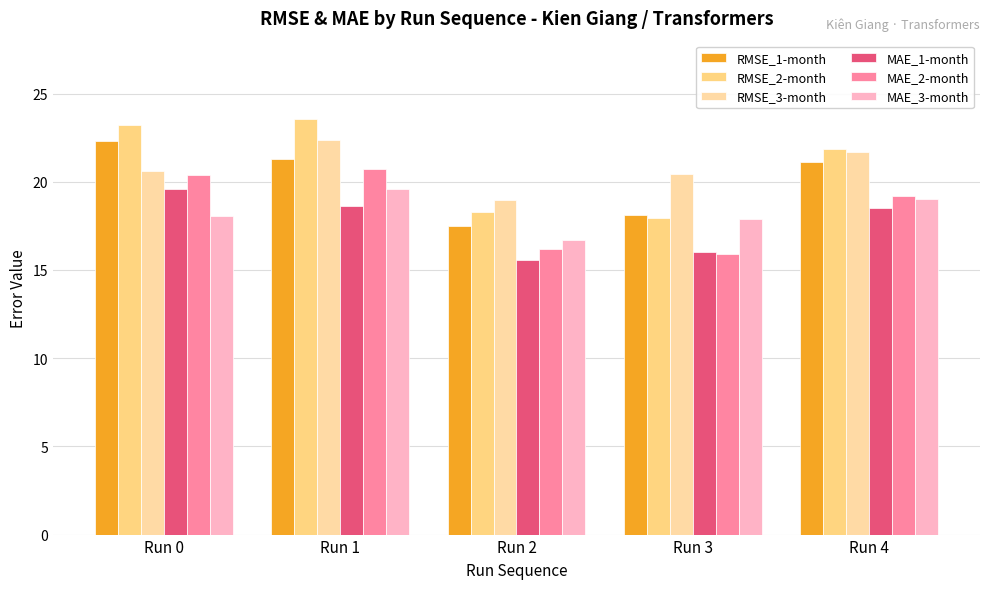

Between Run 4 and Run 0, which is larger?

Run 0